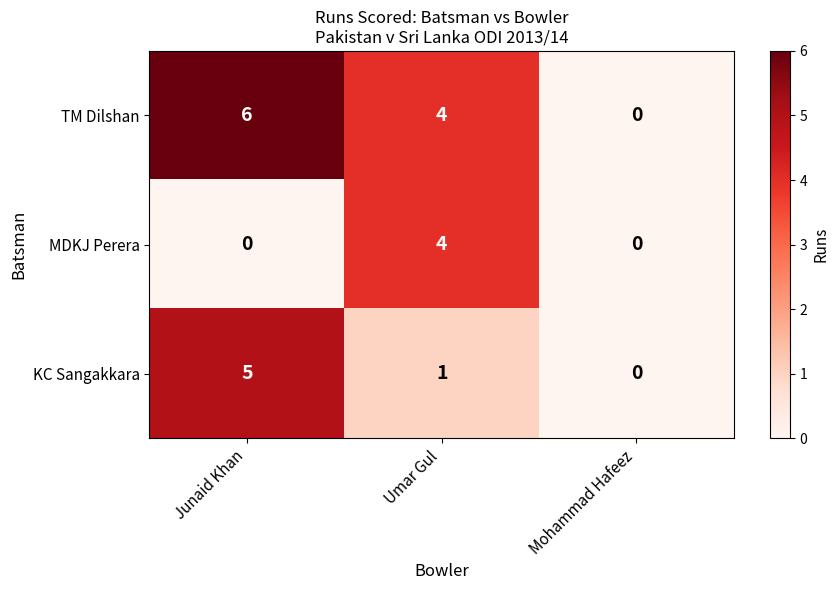

Rank the series by their maximum value, from lowest to highest.

MDKJ Perera, KC Sangakkara, TM Dilshan